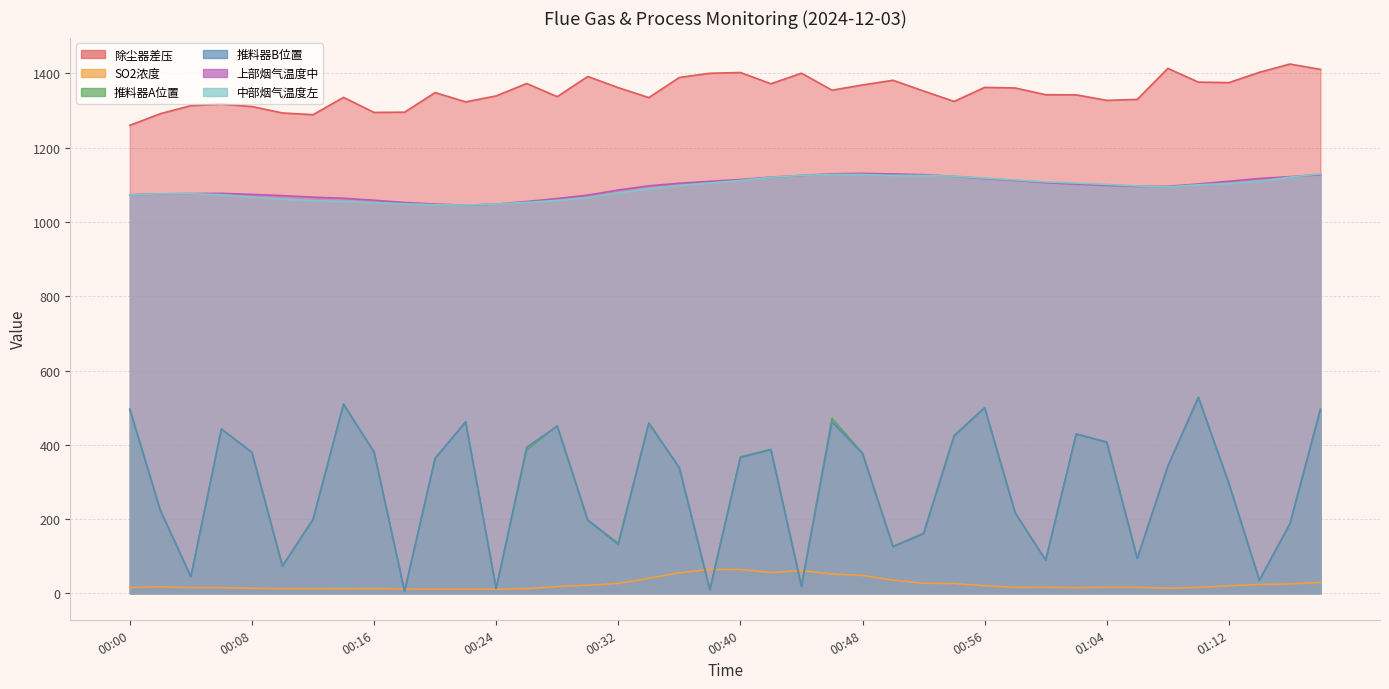

What is the difference between the maximum and minimum values in the 中部烟气温度左 series?

83.8